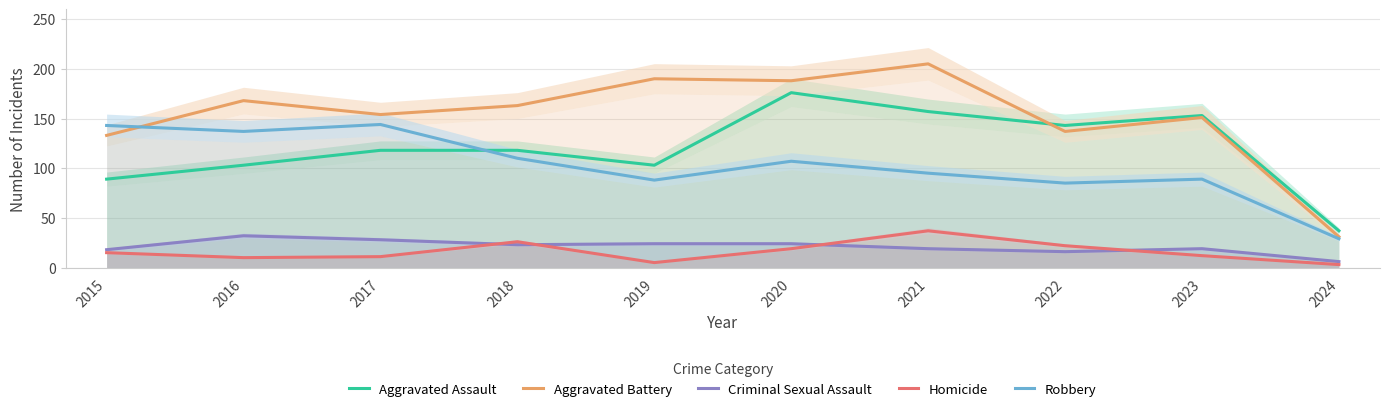

Is the value of Homicide at 2018 greater than the value of Aggravated Battery at 2021?

No